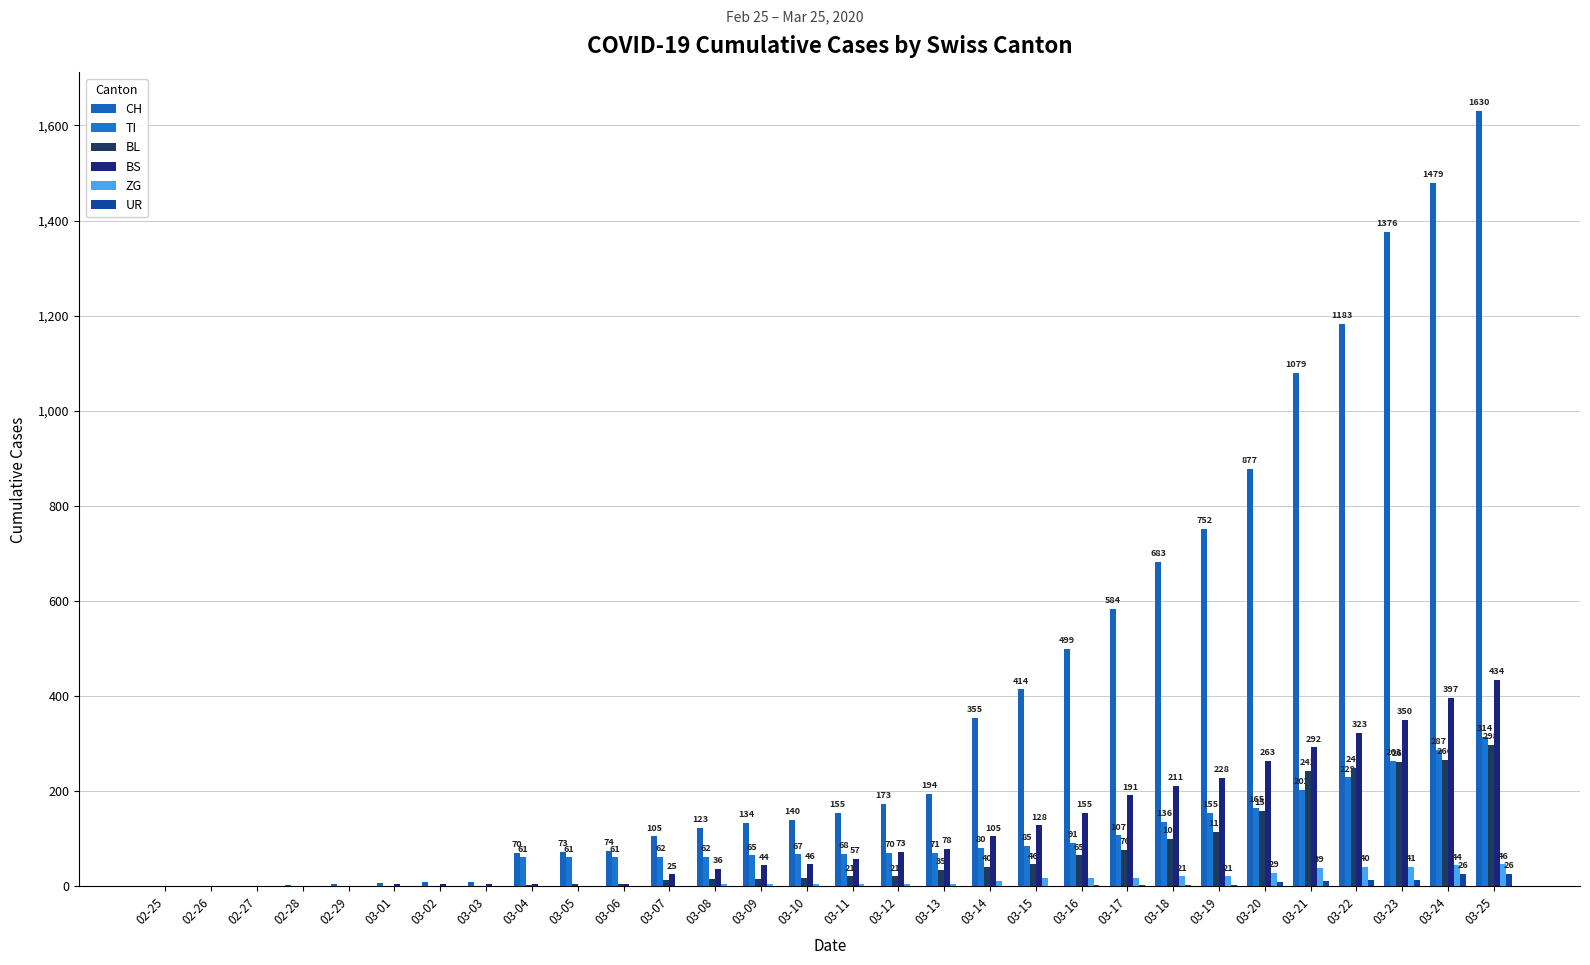

What is the label of the 6th bar from the left?

03-01